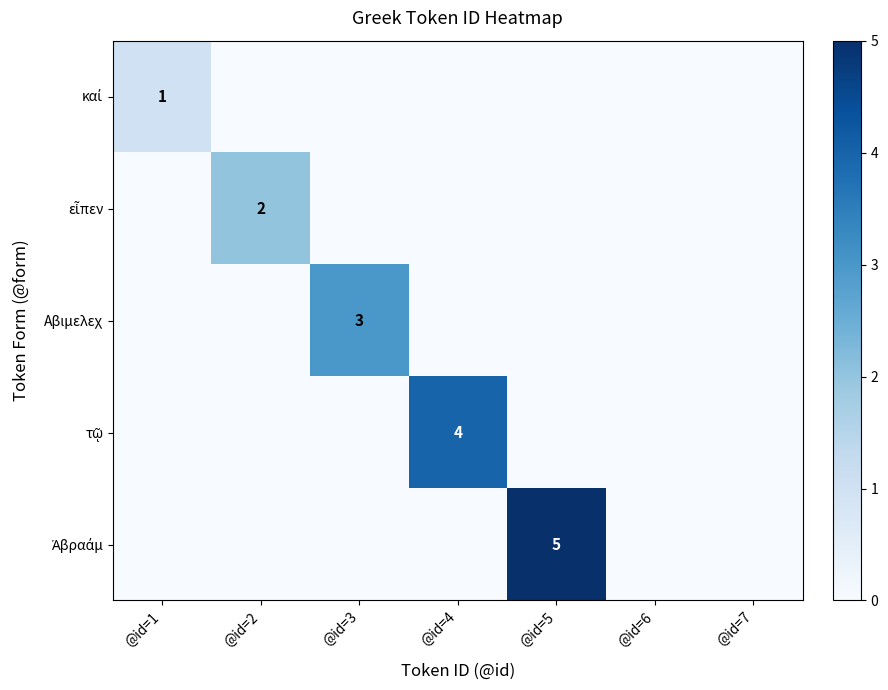

Which has a higher value, @id=1 or @id=2?

@id=1